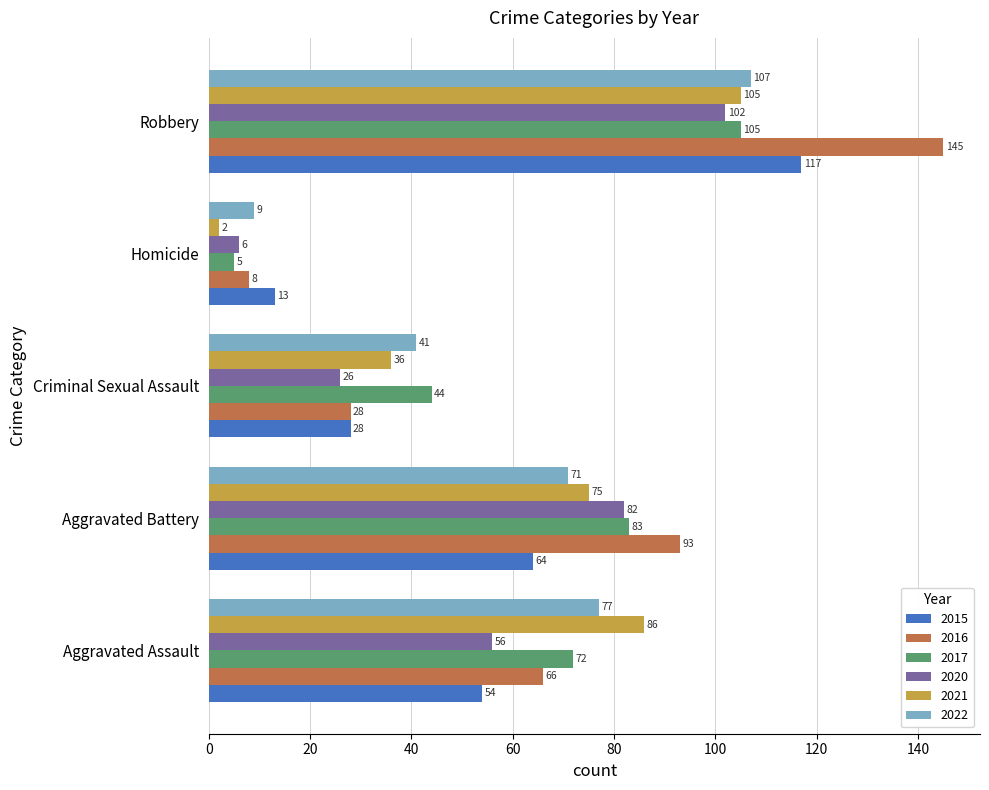

What is the difference between the second highest and minimum values in the 2015 series?

51